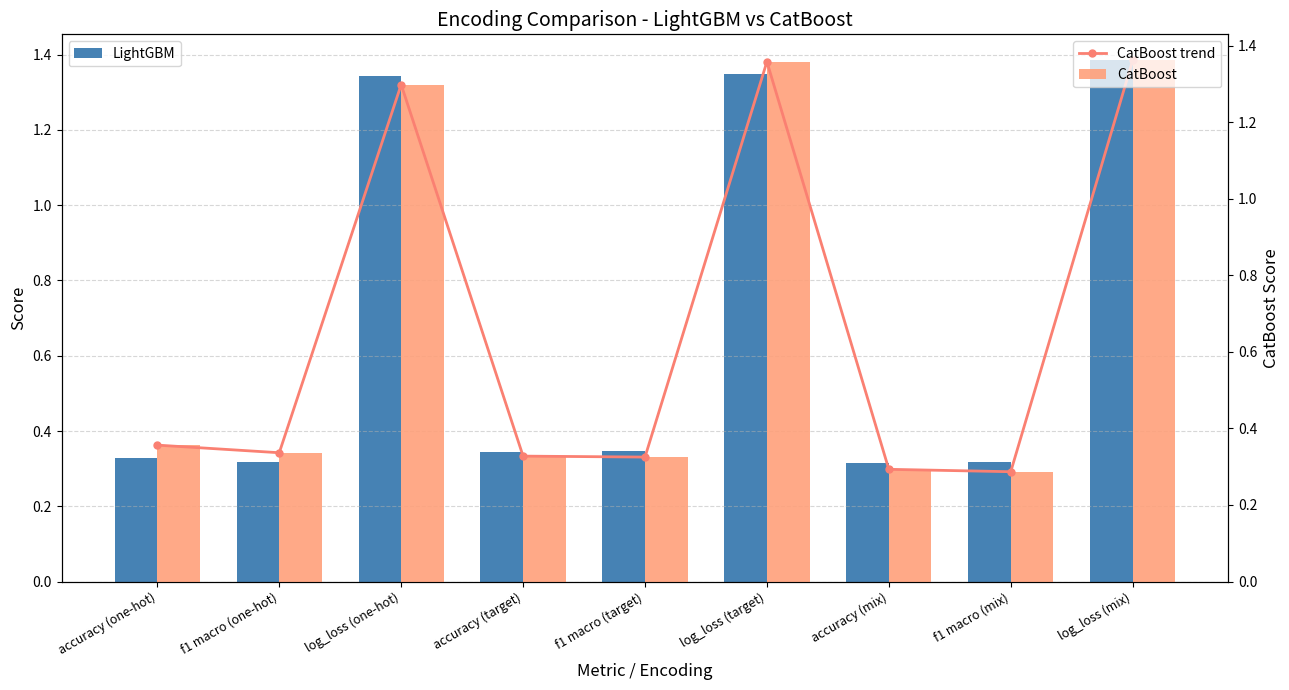

Which series has the largest total across all categories?

LightGBM